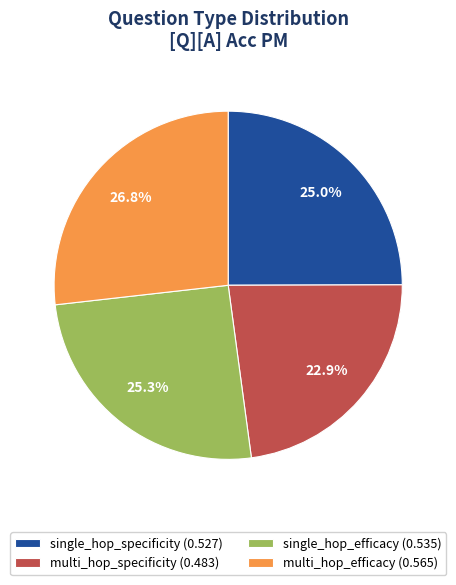

Which category has the smallest portion of the pie?

multi_hop_specificity